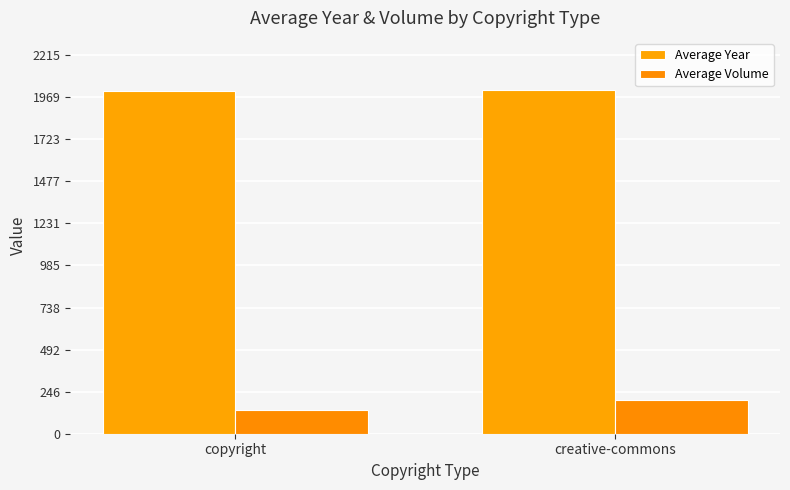

What is the sum of all Average Year values?

4021.7